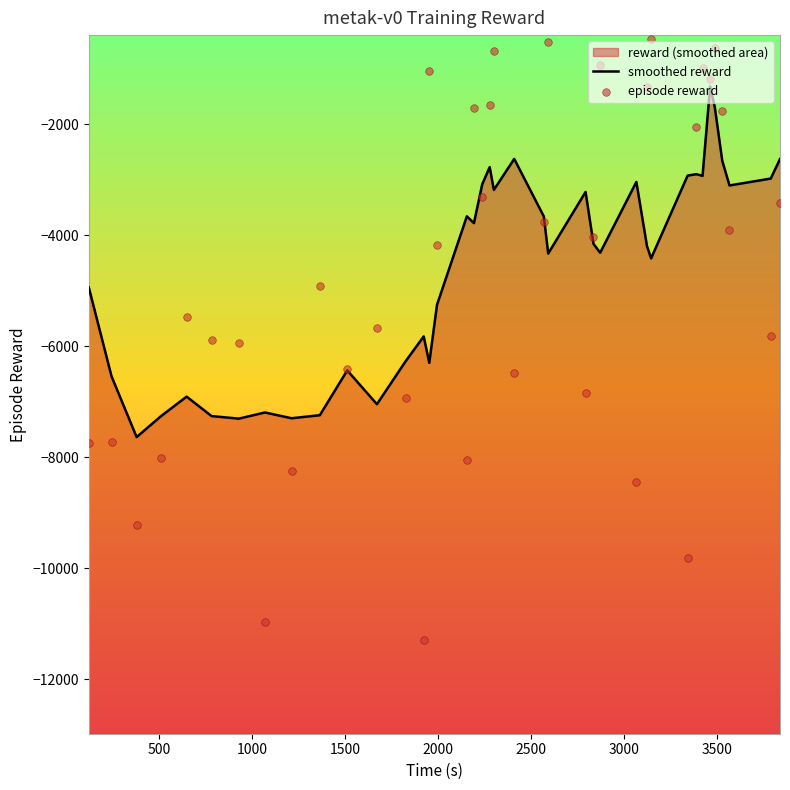

What are all the series names shown in the legend?

smoothed reward, episode reward